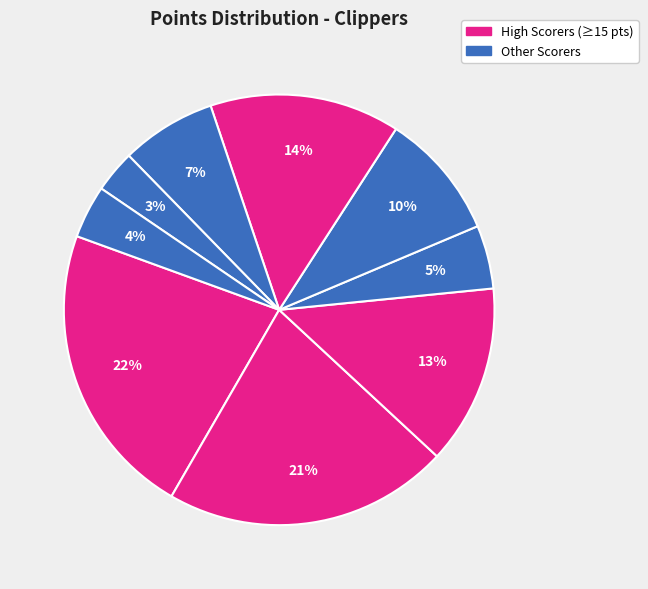

How many segments does this pie chart have?

9